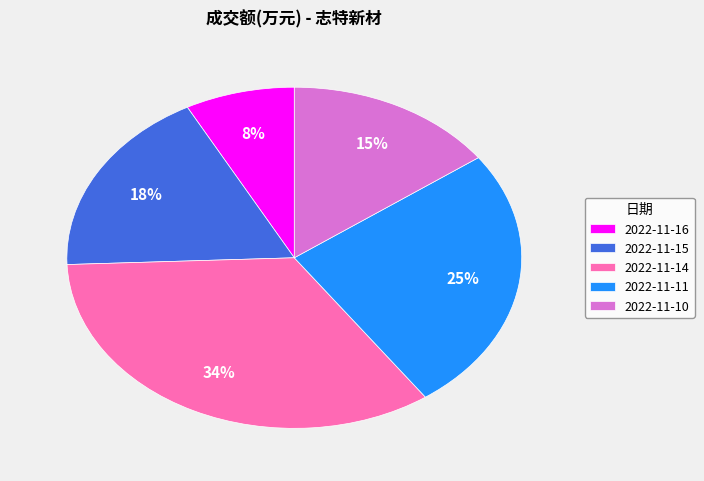

Which slice is the largest?

2022-11-14